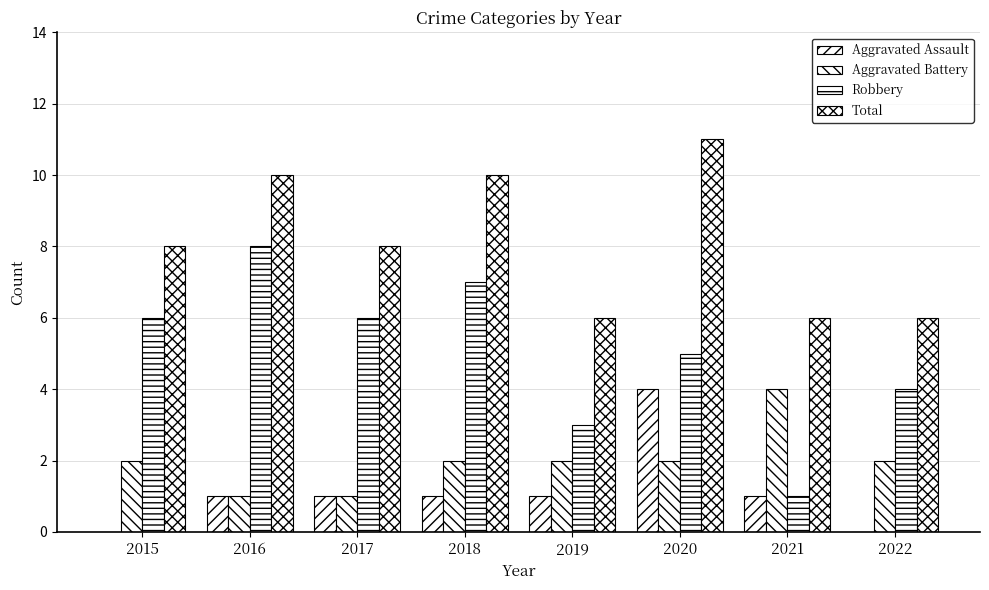

At which category is the sum across all series the highest?

2020